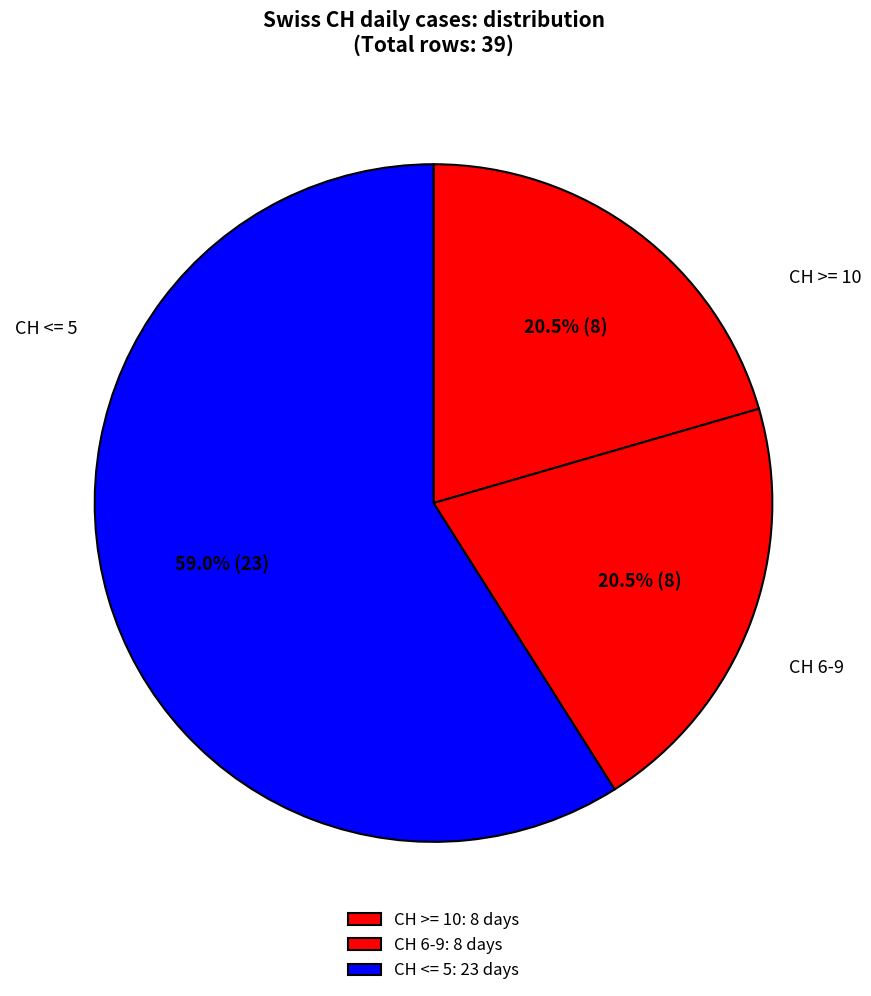

Does any single category account for the majority?

Yes